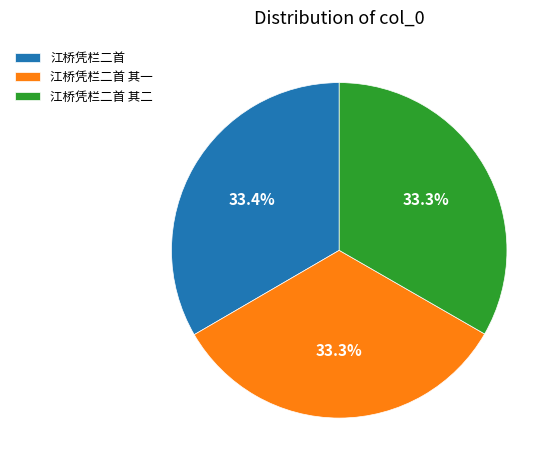

To the nearest percent, what is the combined percentage of 江桥凭栏二首 and 江桥凭栏二首 其二?

67%